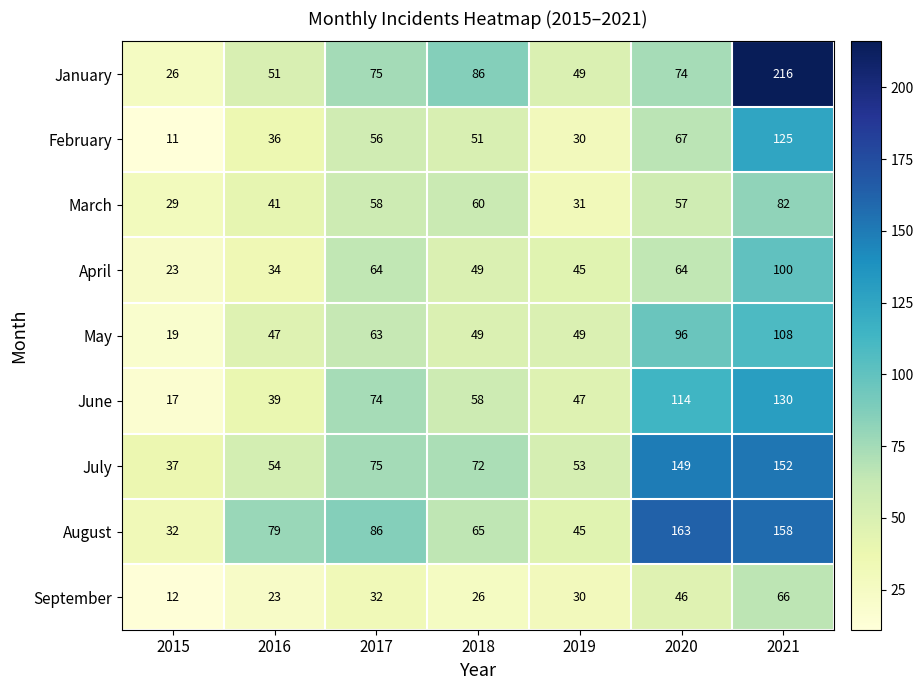

Which series has the largest range (max minus min)?

January